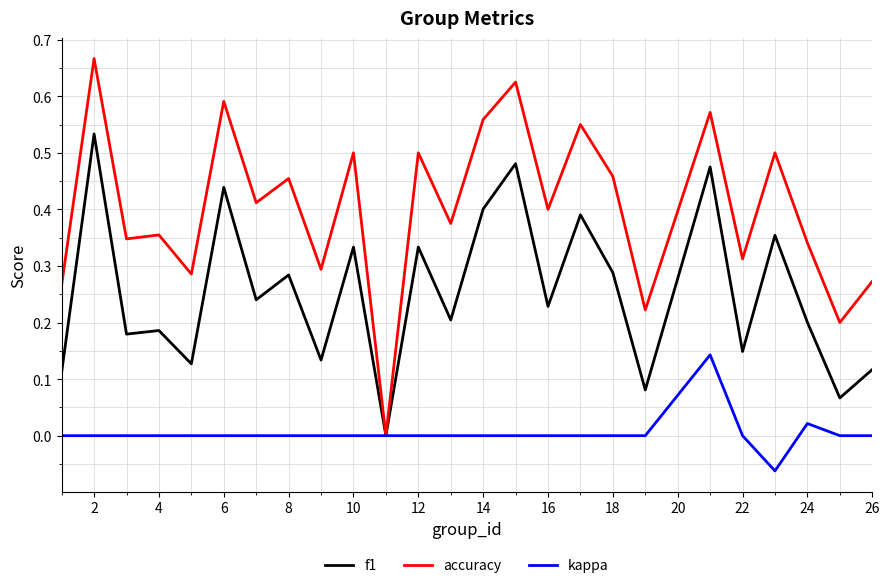

How many values in the f1 series exceed 0?

24